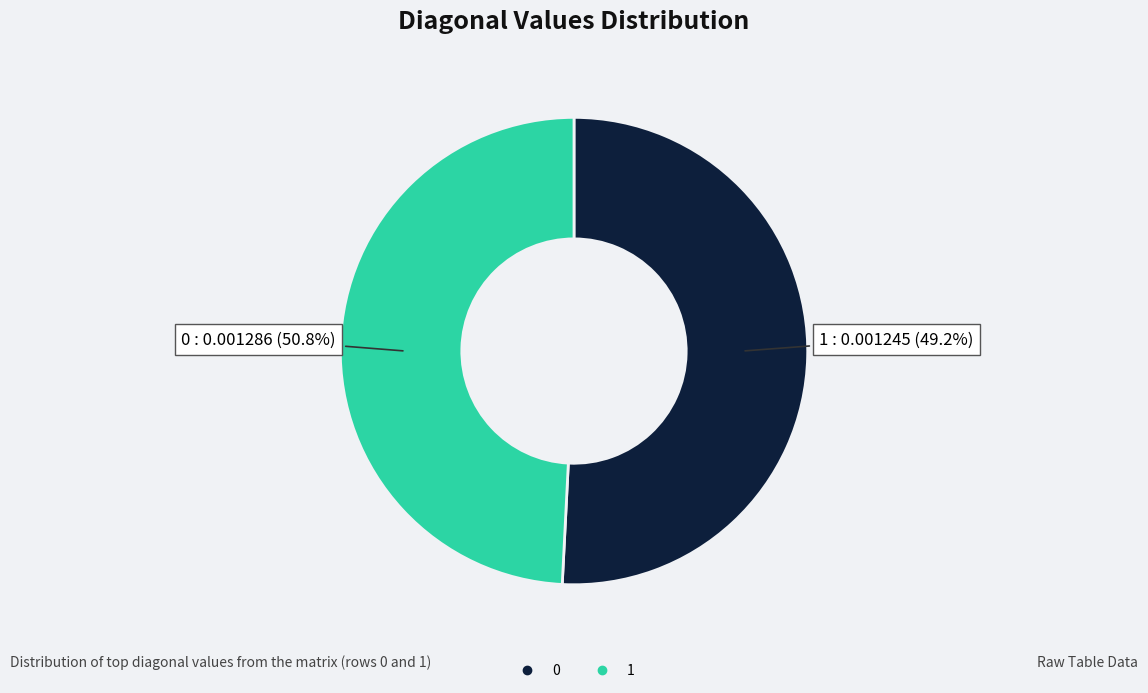

Does 9 account for over 50% of the chart?

No